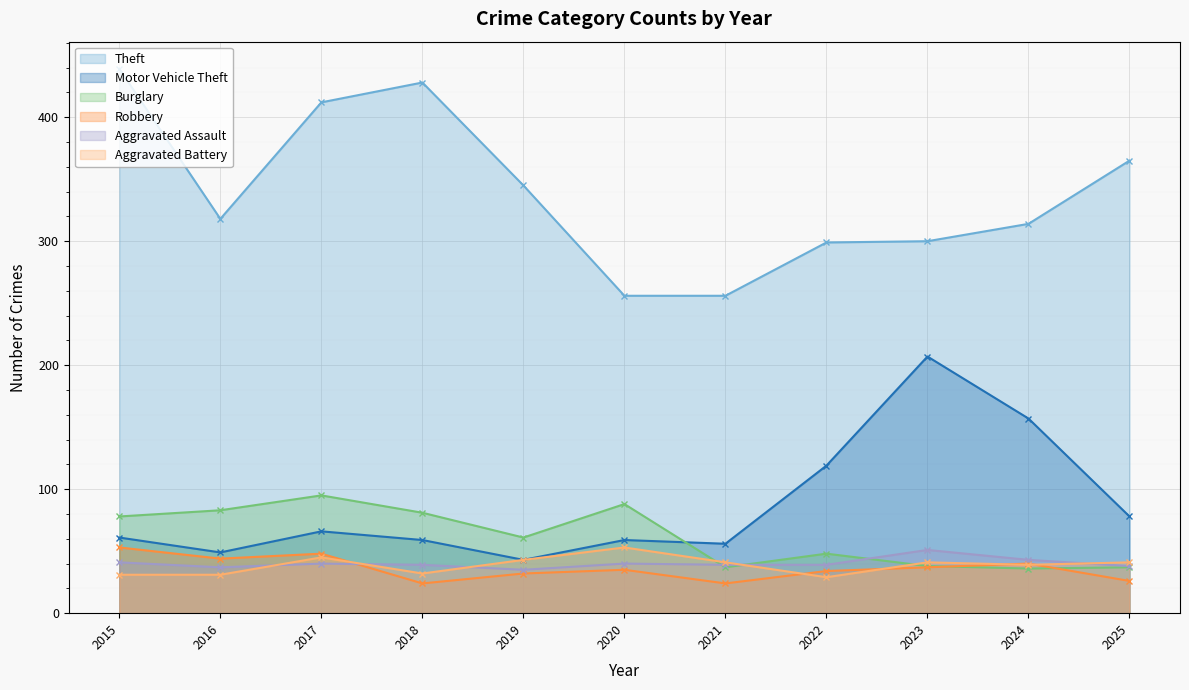

Between which two adjacent categories do Burglary and Robbery first intersect?

2023 and 2024